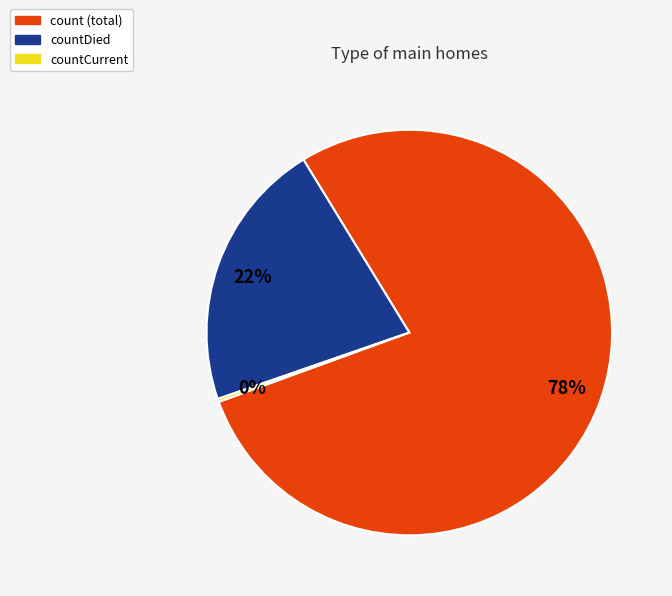

Is there a majority slice in this chart?

Yes